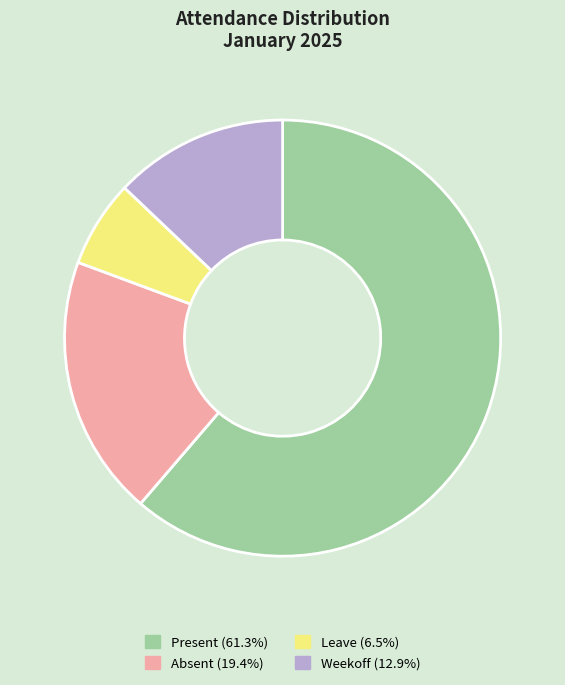

Is there a majority slice in this chart?

Yes